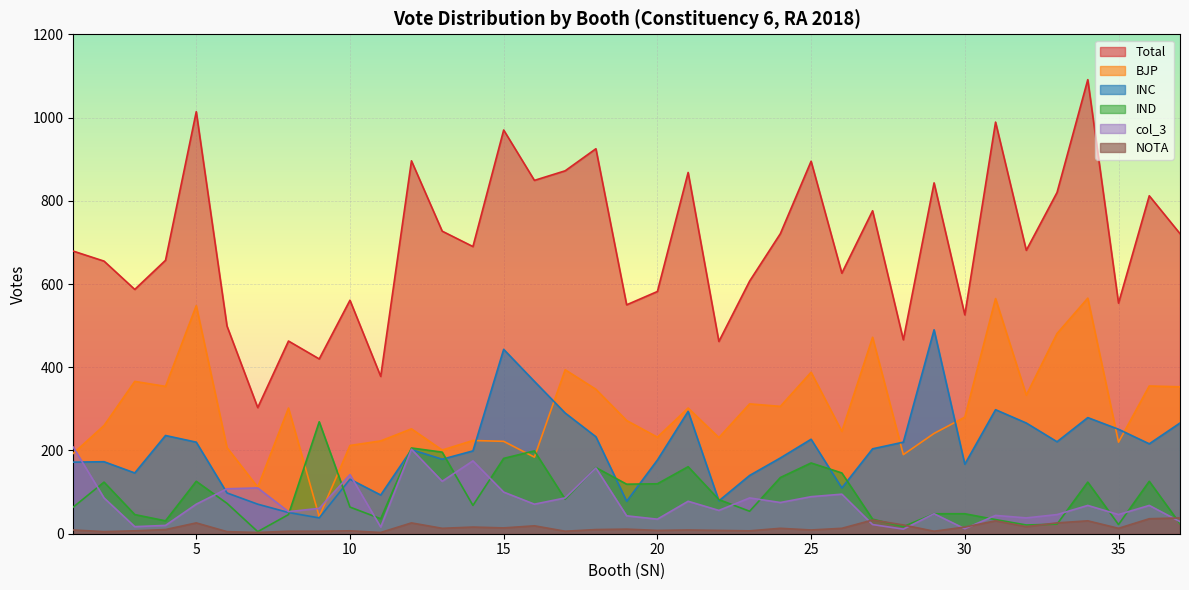

What is the sum of the INC values at 18 and 33?

454